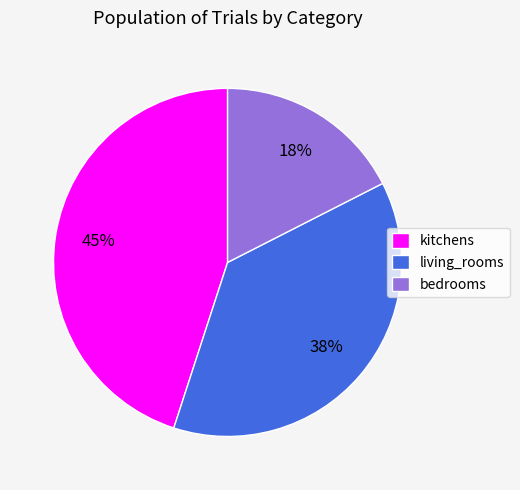

To the nearest percent, what portion does bedrooms represent?

18%